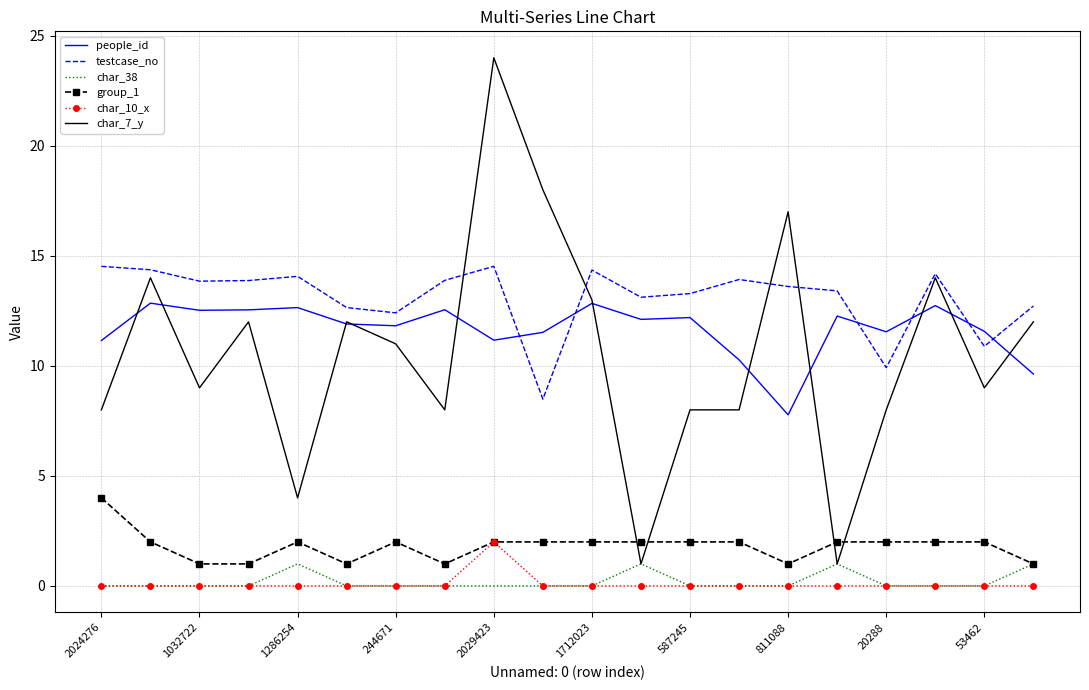

Which series has the widest spread of values?

char_7_y